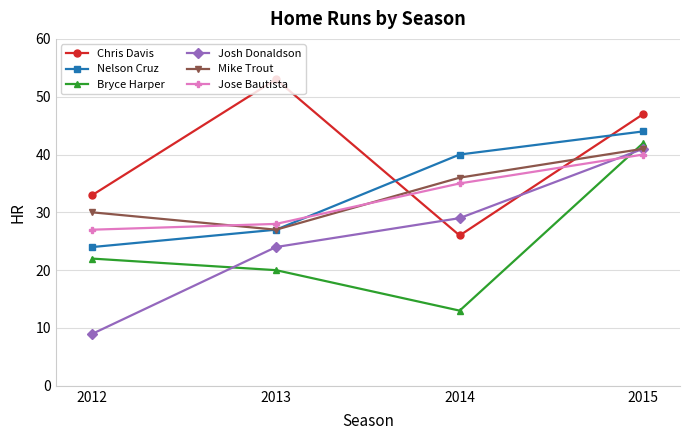

True or false: Nelson Cruz and Bryce Harper cross at least once.

False